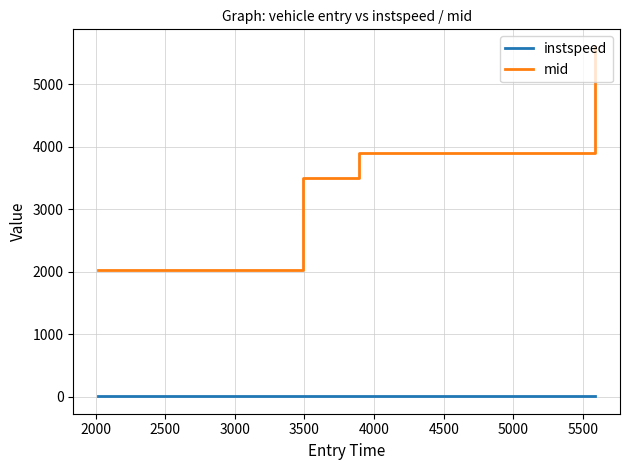

Which series has the largest range (max minus min)?

mid